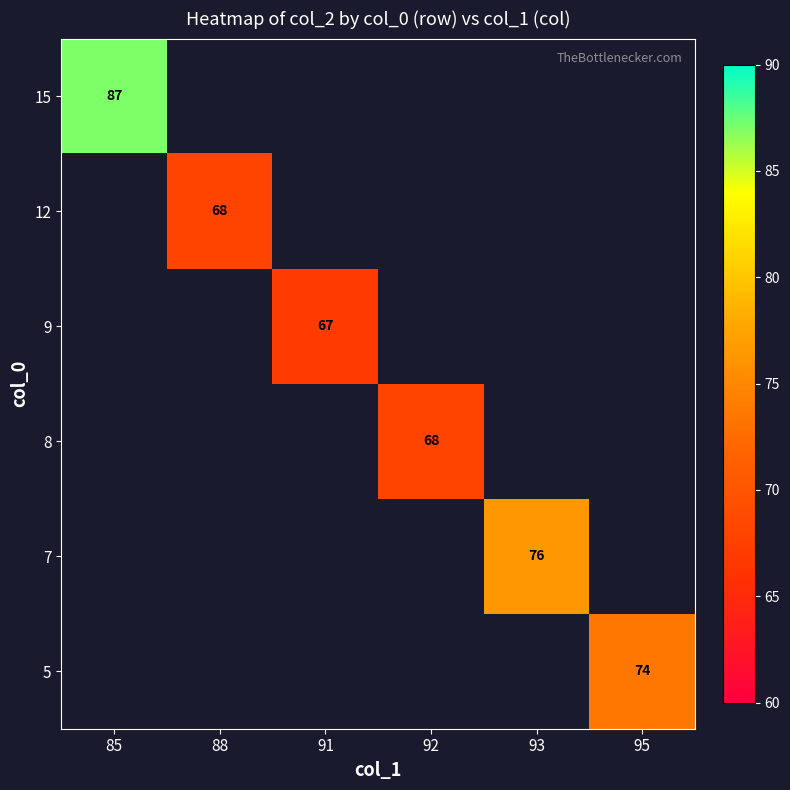

Is it true that 8 equals 43.8 at 92?

False